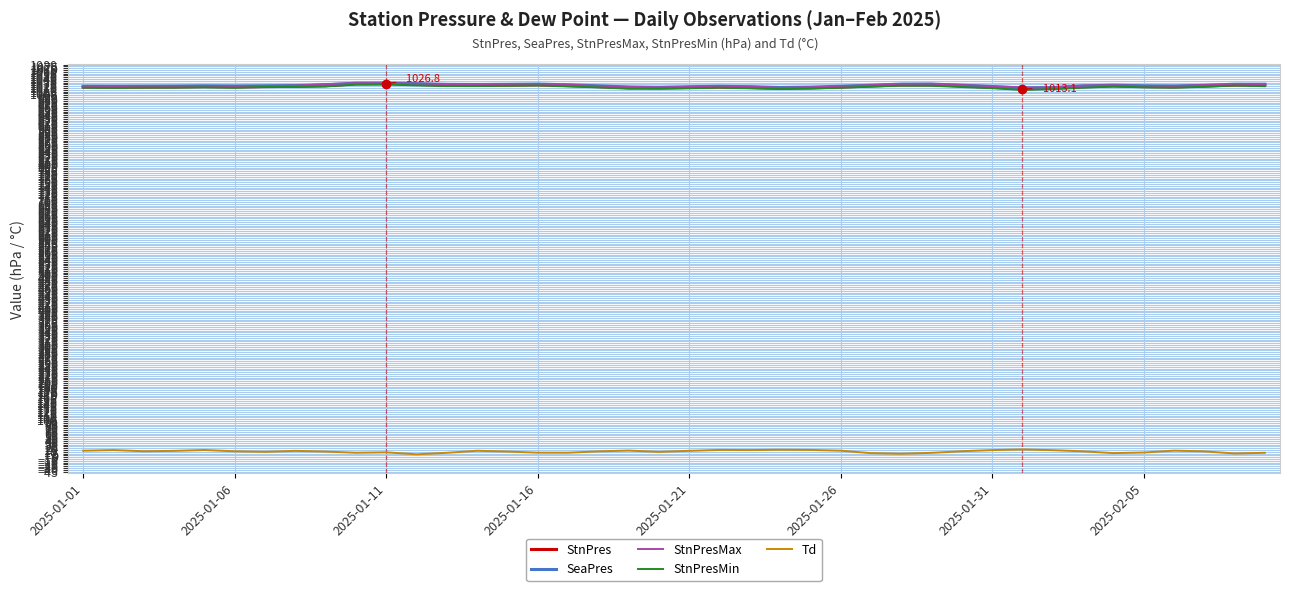

What are all the series names shown in the legend?

StnPres, SeaPres, StnPresMax, StnPresMin, Td